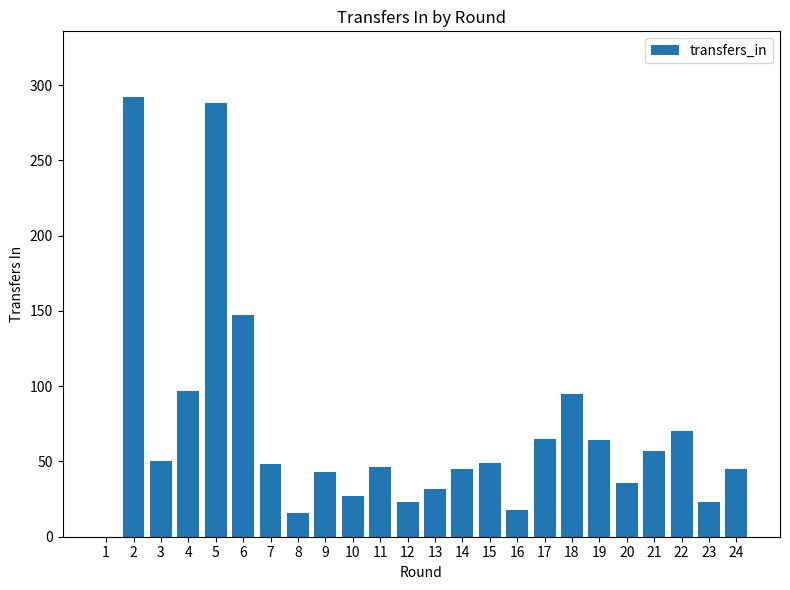

What is the sum of all values?

1676